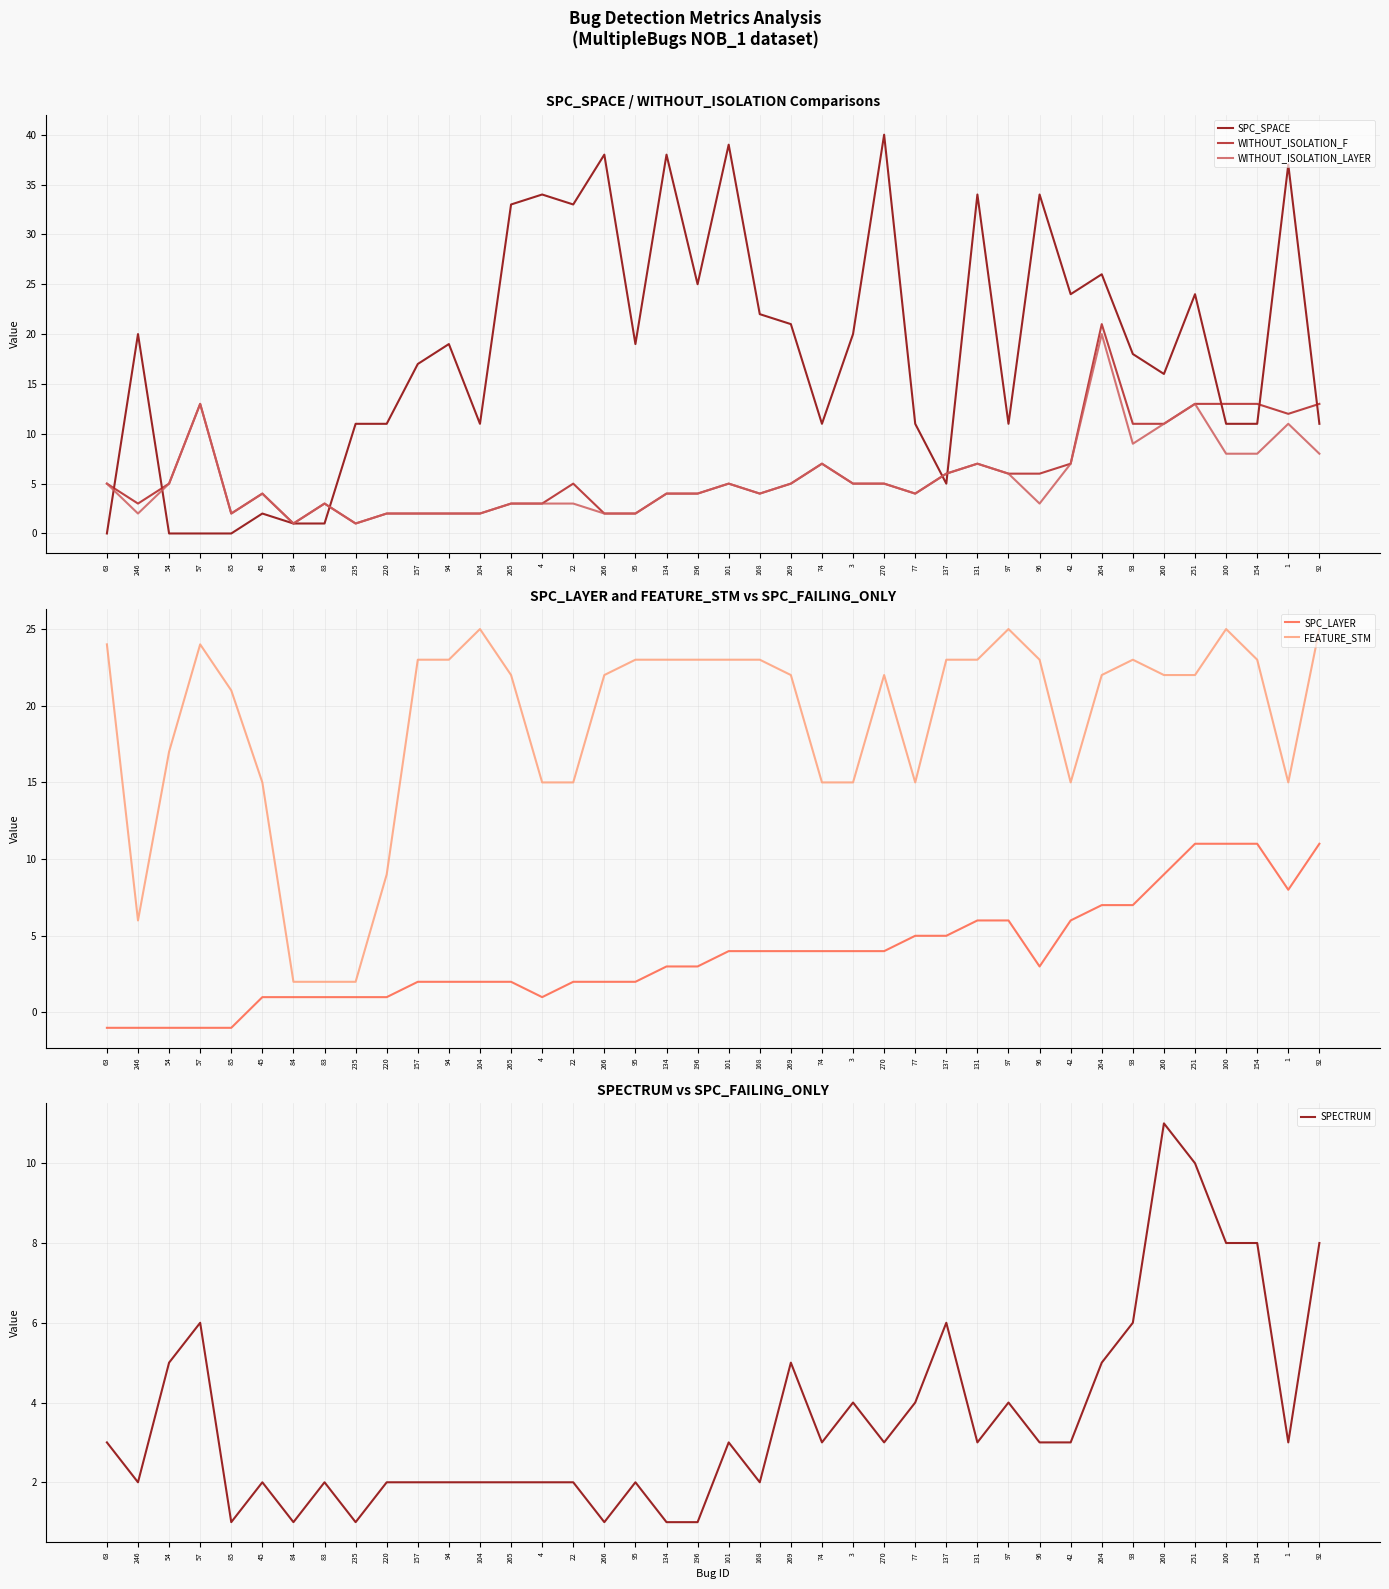

At which category is the sum across all series the highest?

264